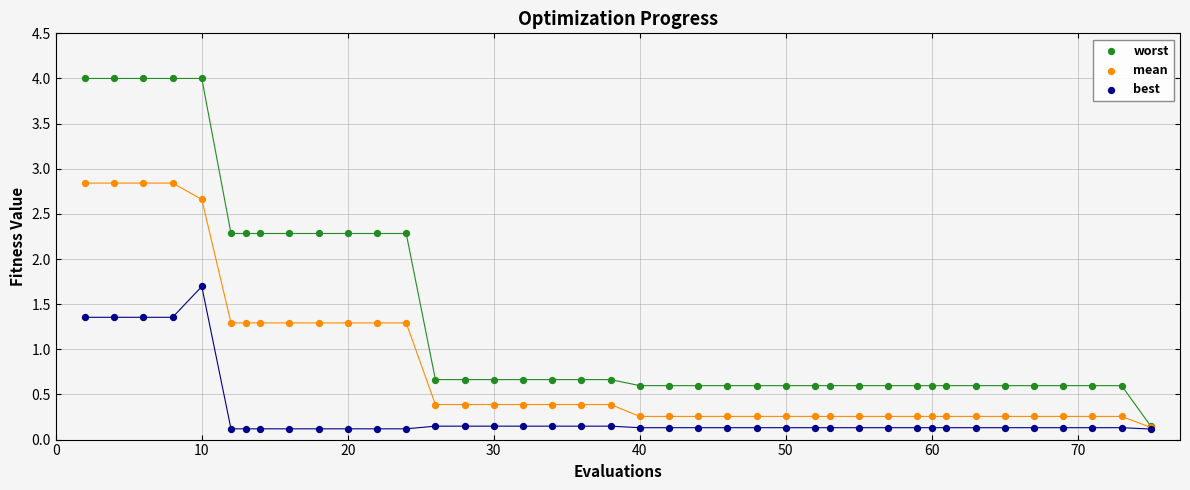

Which series has the widest spread of Y values?

worst